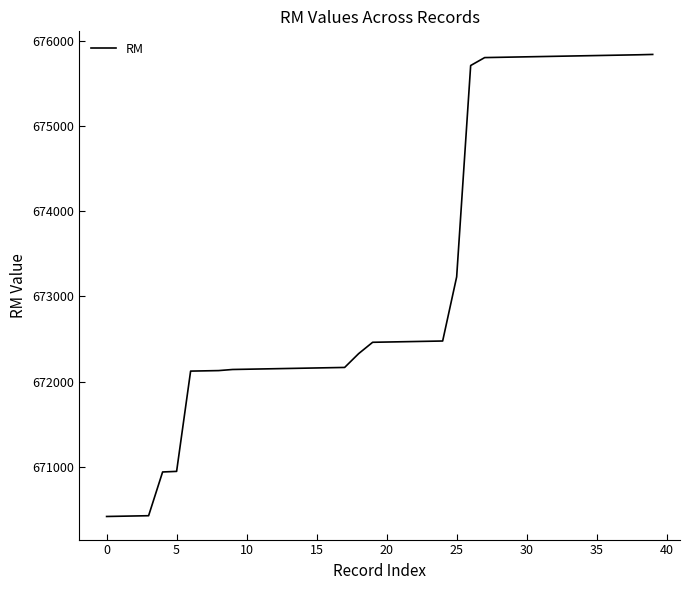

What is the smallest value displayed?

670419